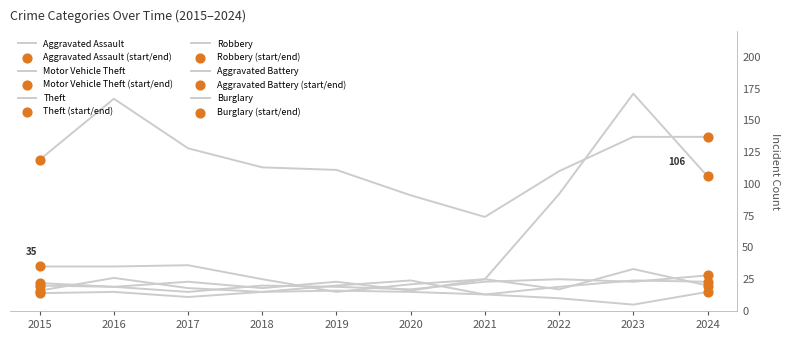

Is the value of Theft at 2023 greater than the value of Aggravated Battery at 2015?

Yes